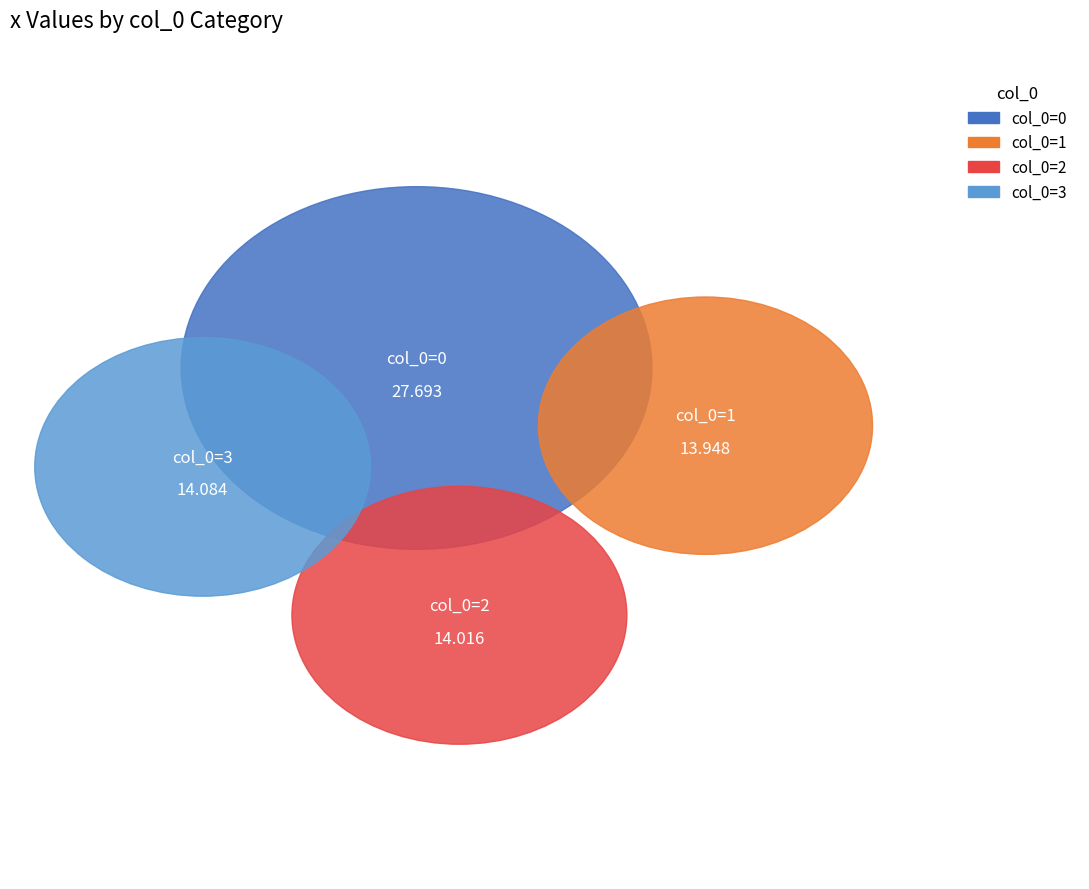

Which slice is the largest?

col_0=0 x